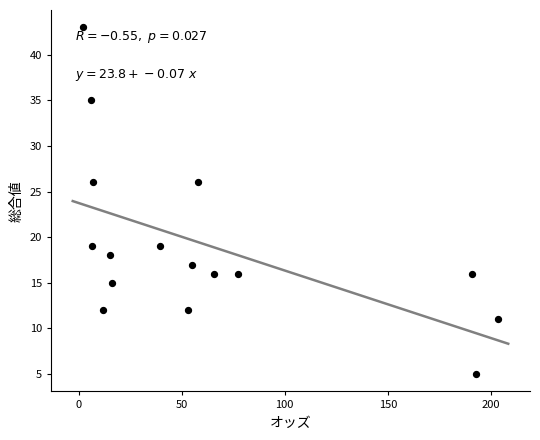

What is the range of Y values (max minus min)?

38